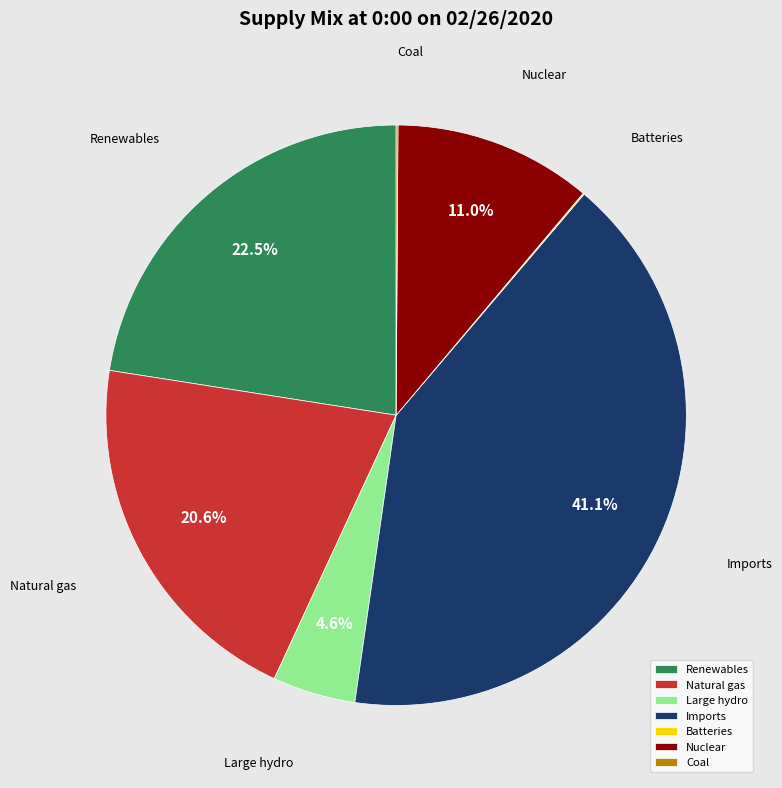

Combined, do Natural gas and Renewables account for over 50%?

No